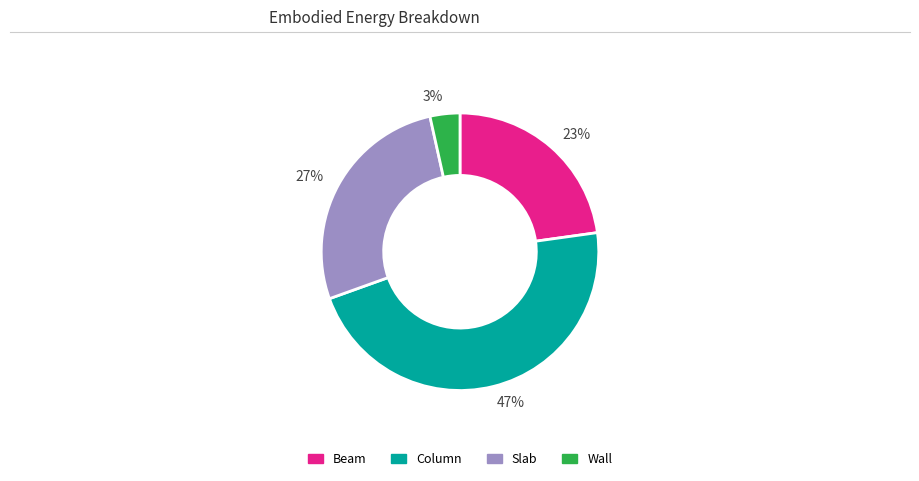

Between 27% and 23%, which is larger?

27%